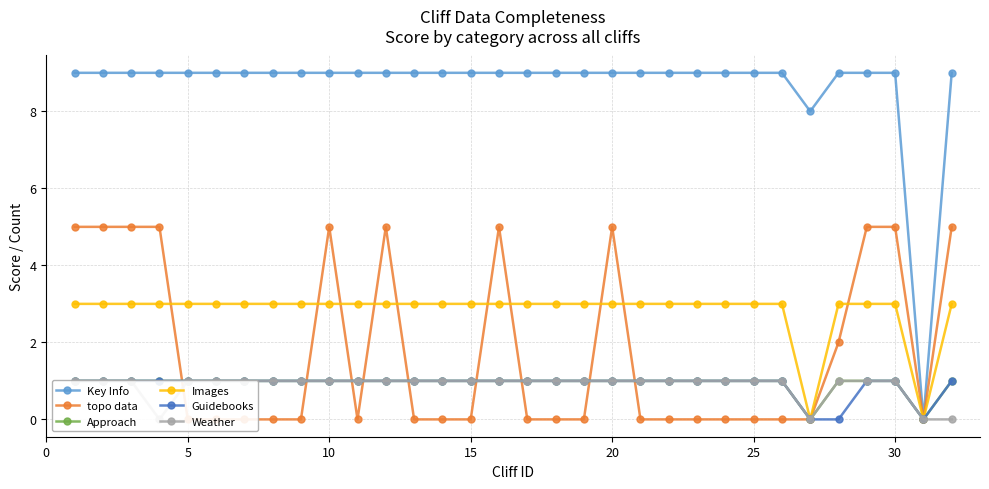

How many values in the Images series are below 3?

2